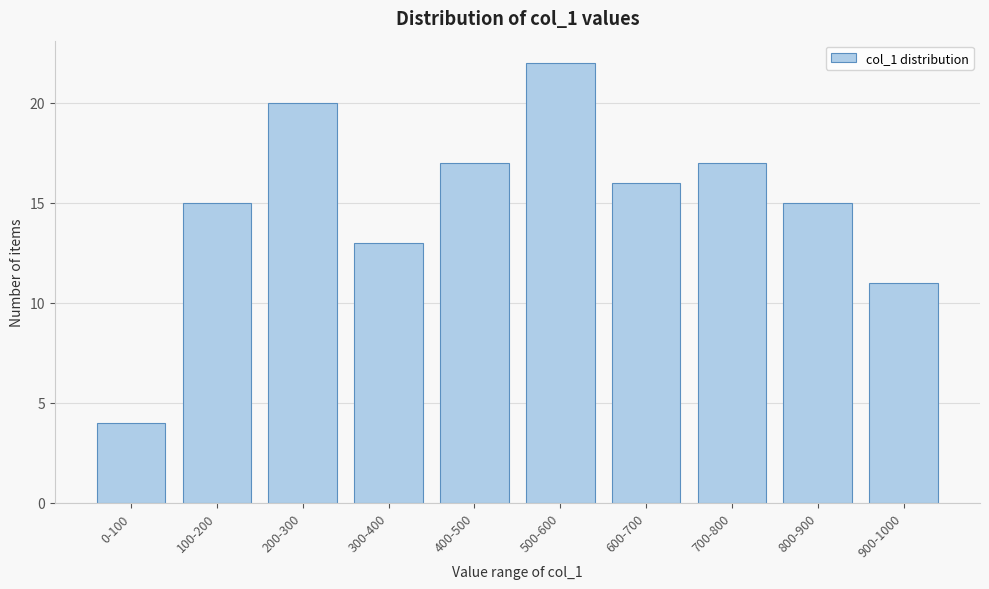

Reading left to right, transcribe all the data shown in this chart.

4	15	20	13	17	22	16	17	15	11